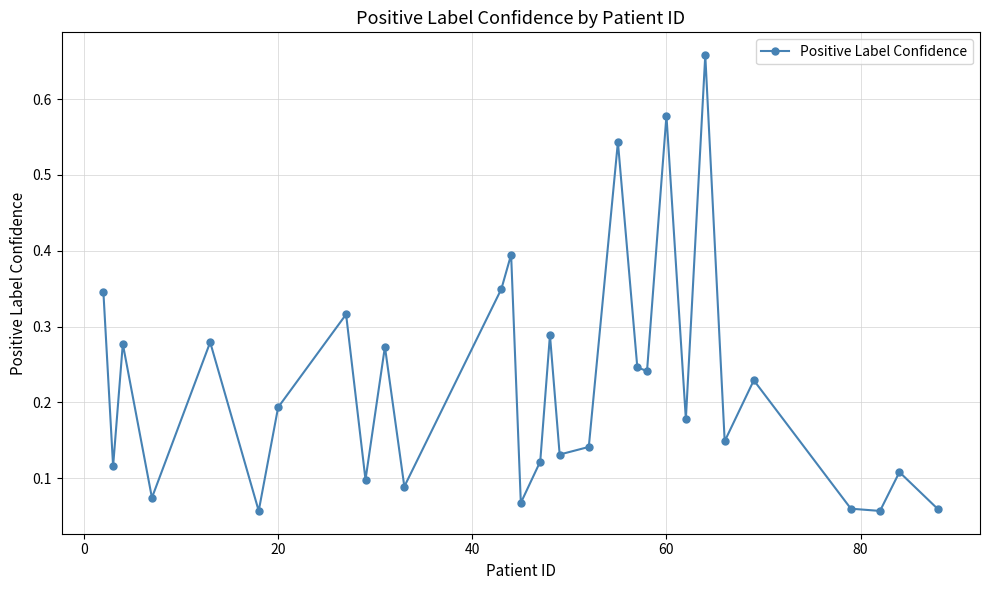

How many interior local peaks (higher than both neighbors) does the data have?

11